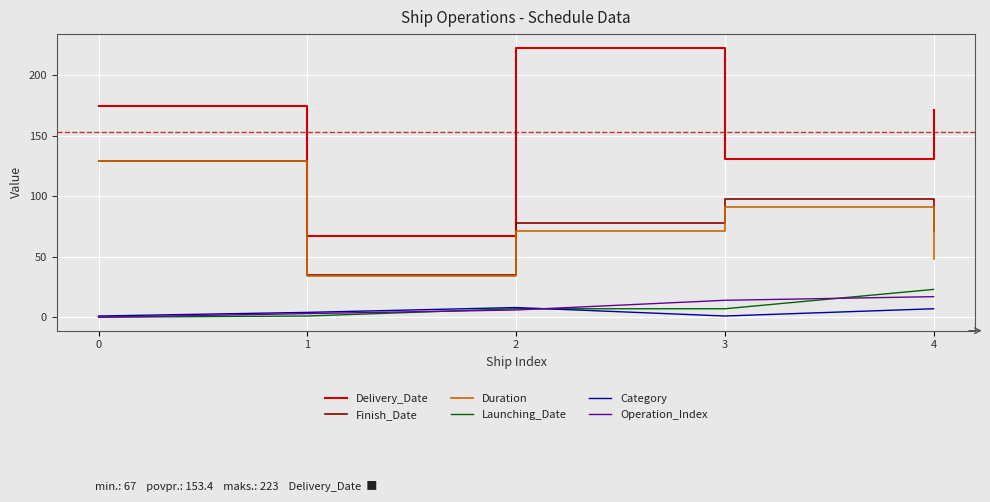

What is the maximum value for Category?

8